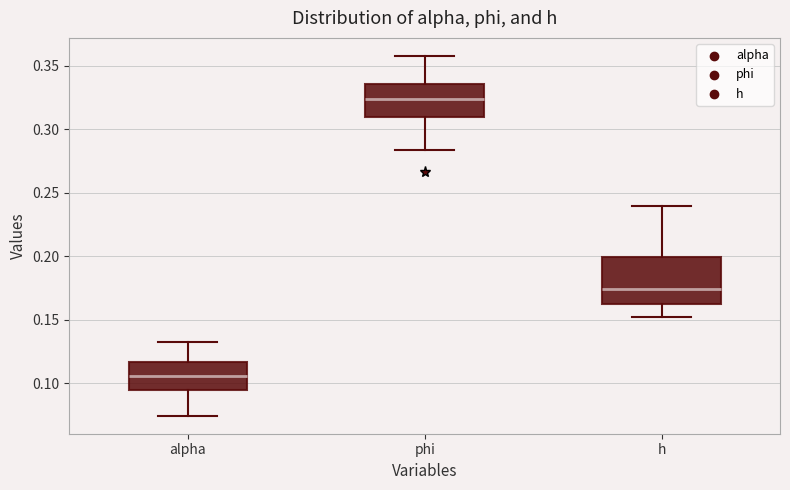

Reading left to right, read every box against the y-axis: the position of its median line, the range the box covers, and the ends of its whiskers. The values are not printed on the chart, so give them approximately, as read against the axis.

alpha: median 0.105, box 0.095 to 0.115, whiskers 0.075 to 0.130
phi: median 0.325, box 0.310 to 0.335, whiskers 0.285 to 0.360
h: median 0.175, box 0.165 to 0.200, whiskers 0.150 to 0.240